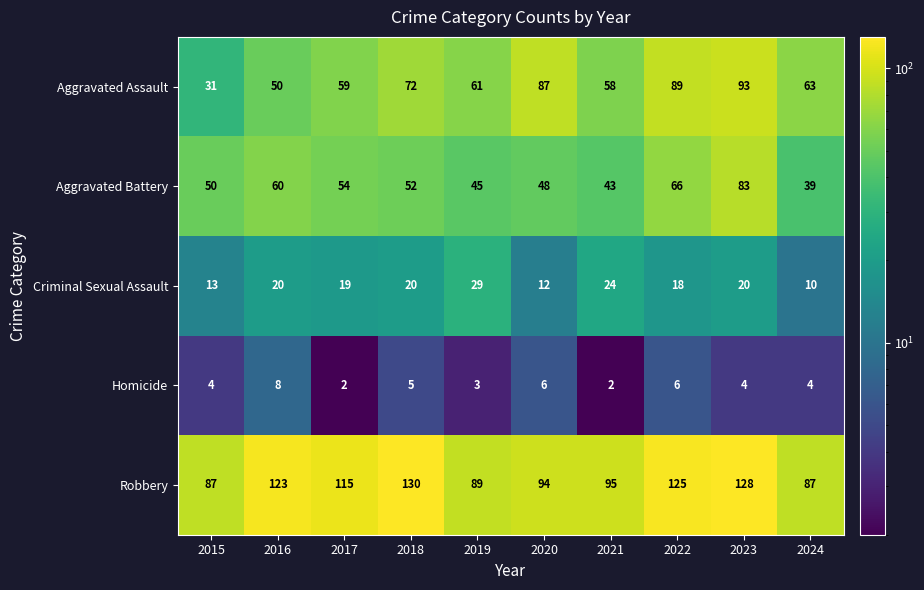

What is the average value of the Homicide series?

4